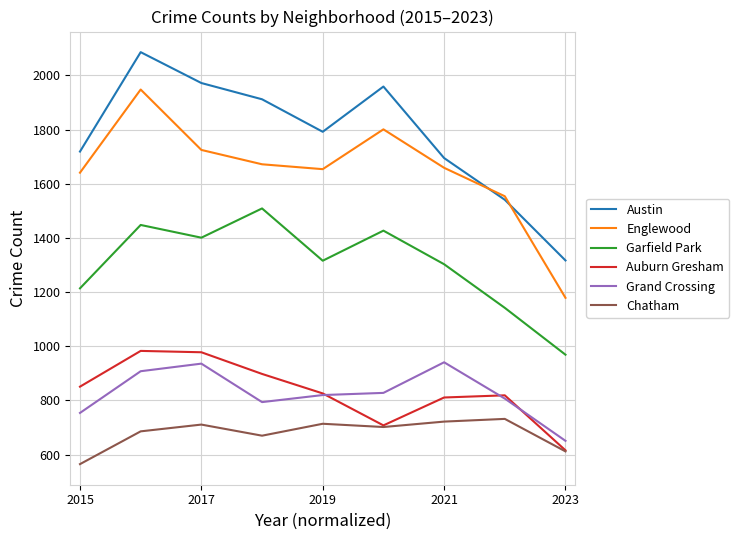

What is the greatest value displayed?

2086